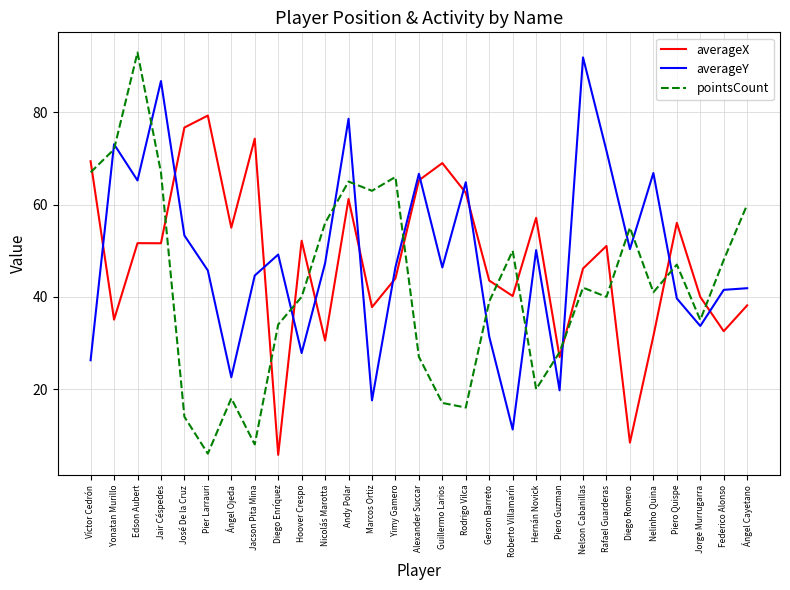

What position from the right is Jacson Pita Mina?

22